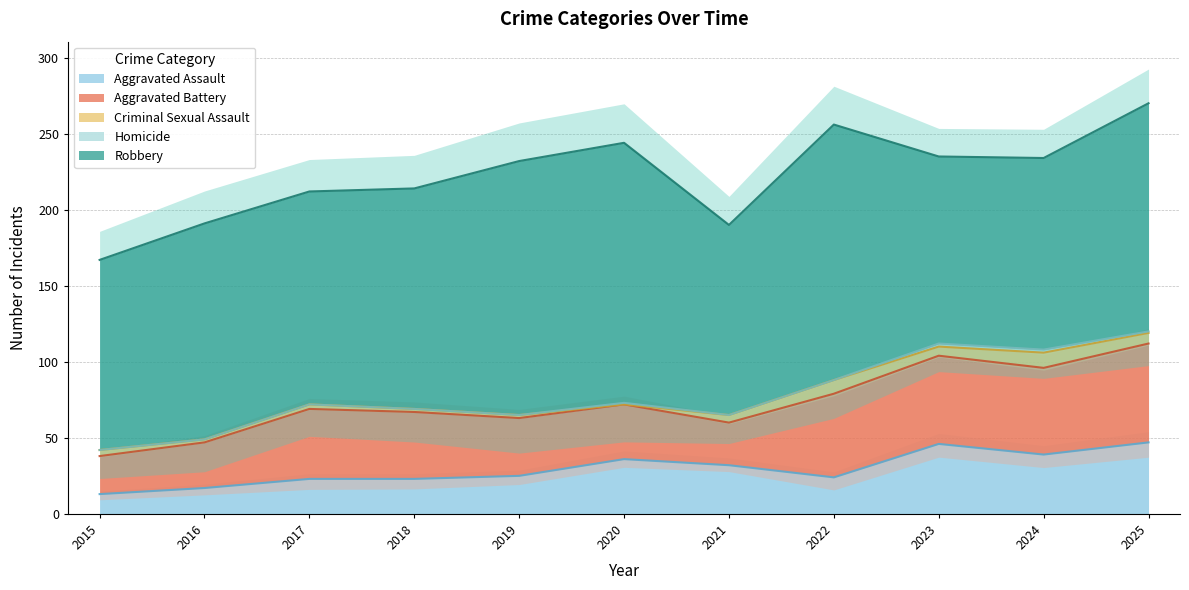

True or false: Aggravated Battery and Homicide intersect in this chart.

False